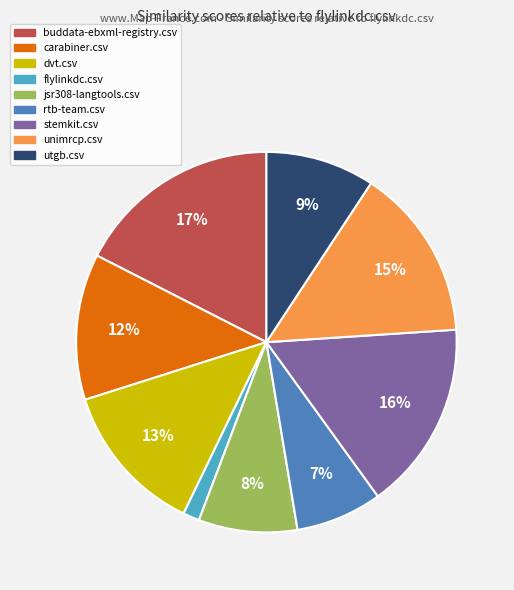

Is the sum of jsr308-langtools.csv and carabiner.csv greater than half?

No